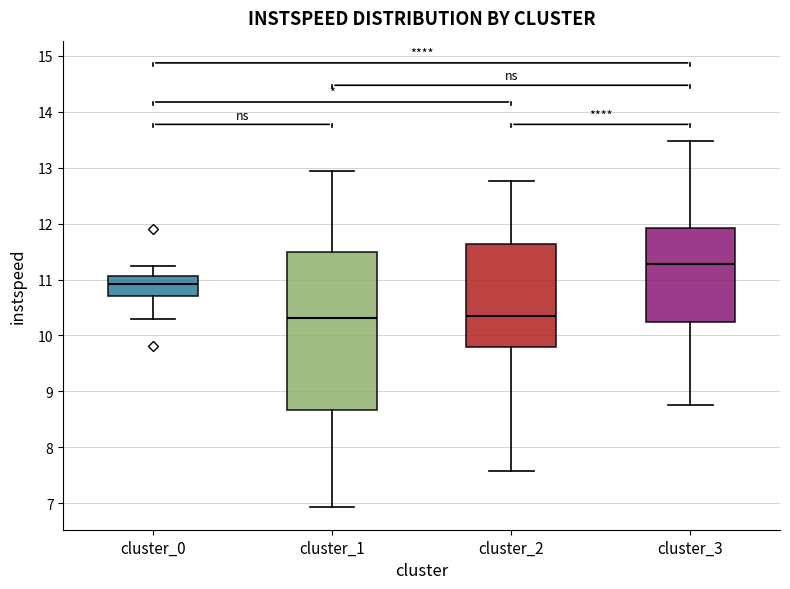

Which box is the tallest, from its lower edge to its upper edge?

cluster_1